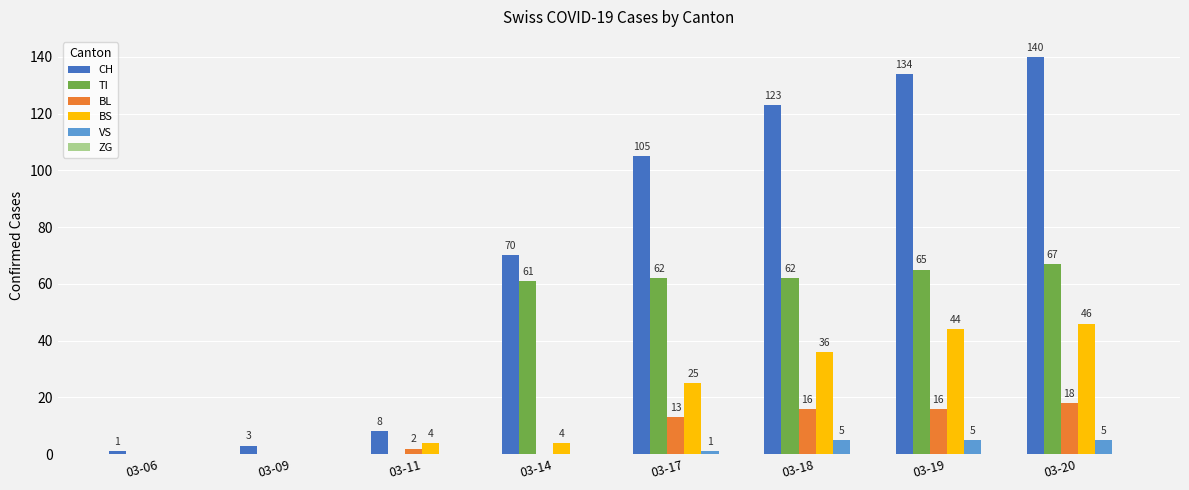

Does the chart contain stacked bars?

No